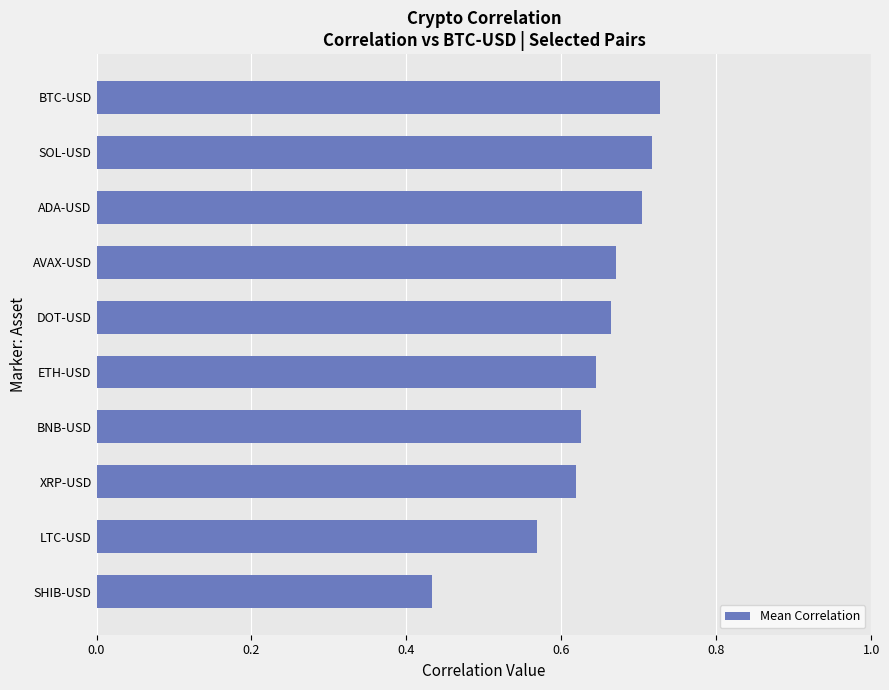

Which has a higher value, BNB-USD or BTC-USD?

BTC-USD